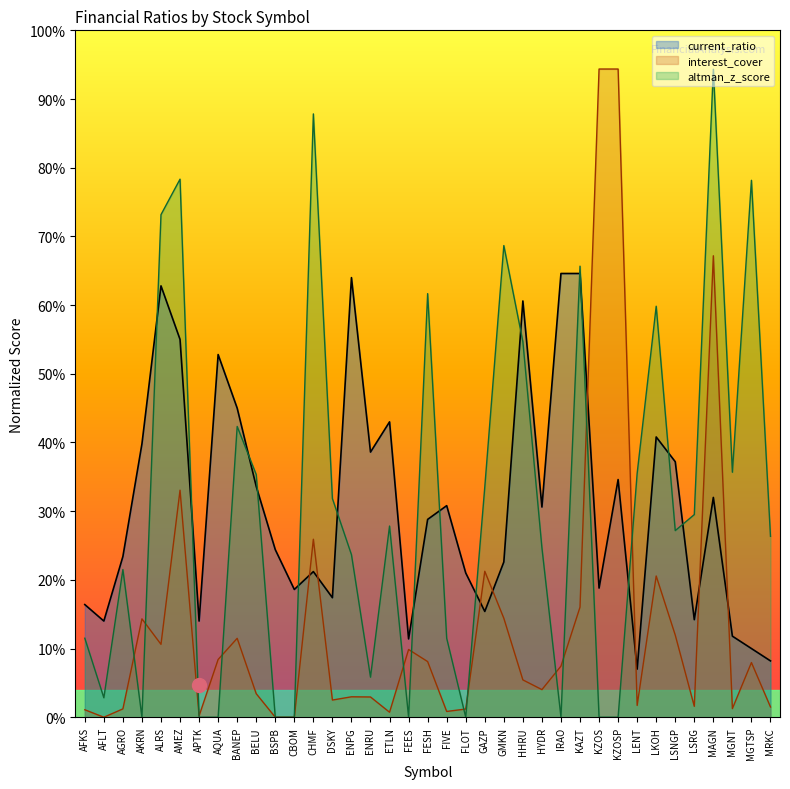

Reading left to right, what are all the values shown in this chart?

current_ratio: AFKS=16.4	AFLT=14.0	AGRO=23.4	AKRN=39.8	ALRS=62.8	AMEZ=55.0	APTK=14.0	AQUA=52.8	BANEP=45.0	BELU=33.6	BSPB=24.4	CBOM=18.6	CHMF=21.2	DSKY=17.4	ENPG=64.0	ENRU=38.6	ETLN=43.0	FEES=11.4	FESH=28.8	FIVE=30.8	FLOT=21.0	GAZP=15.4	GMKN=22.6	HHRU=60.6	HYDR=30.6	IRAO=64.6	KAZT=64.6	KZOS=18.8	KZOSP=34.6	LENT=7.0	LKOH=40.8	LSNGP=37.2	LSRG=14.2	MAGN=32.0	MGNT=11.8	MGTSP=10.0	MRKC=8.2
interest_cover: AFKS=1.1	AFLT=0.0	AGRO=1.2	AKRN=14.3	ALRS=10.6	AMEZ=33.1	APTK=0.2	AQUA=8.4	BANEP=11.5	BELU=3.4	BSPB=0.0	CBOM=0.0	CHMF=25.9	DSKY=2.5	ENPG=3.0	ENRU=2.9	ETLN=0.7	FEES=9.9	FESH=8.1	FIVE=0.8	FLOT=1.2	GAZP=21.2	GMKN=14.4	HHRU=5.4	HYDR=4.0	IRAO=7.4	KAZT=16.0	KZOS=94.4	KZOSP=94.4	LENT=1.7	LKOH=20.6	LSNGP=12.0	LSRG=1.6	MAGN=67.2	MGNT=1.3	MGTSP=8.0	MRKC=1.5
altman_z_score: AFKS=11.5	AFLT=2.8	AGRO=21.5	AKRN=0.0	ALRS=73.2	AMEZ=78.3	APTK=0.0	AQUA=0.0	BANEP=42.3	BELU=35.3	BSPB=0.0	CBOM=0.0	CHMF=87.8	DSKY=31.8	ENPG=23.7	ENRU=5.8	ETLN=27.8	FEES=0.0	FESH=61.7	FIVE=11.5	FLOT=0.0	GAZP=33.5	GMKN=68.7	HHRU=54.7	HYDR=24.7	IRAO=0.0	KAZT=65.7	KZOS=0.0	KZOSP=0.0	LENT=35.5	LKOH=59.8	LSNGP=27.2	LSRG=29.5	MAGN=94.3	MGNT=35.7	MGTSP=78.2	MRKC=26.3